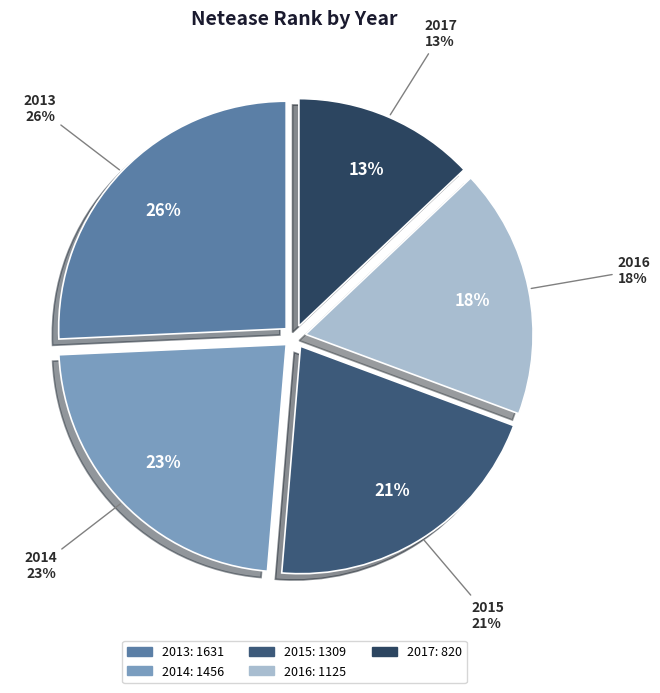

To the nearest percent, what is the combined percentage of 2017 and 2015?

34%